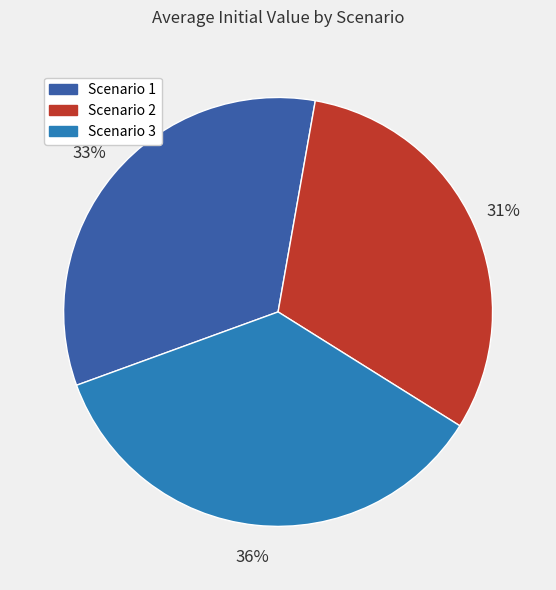

Does Scenario 1 represent more than half of the total?

No